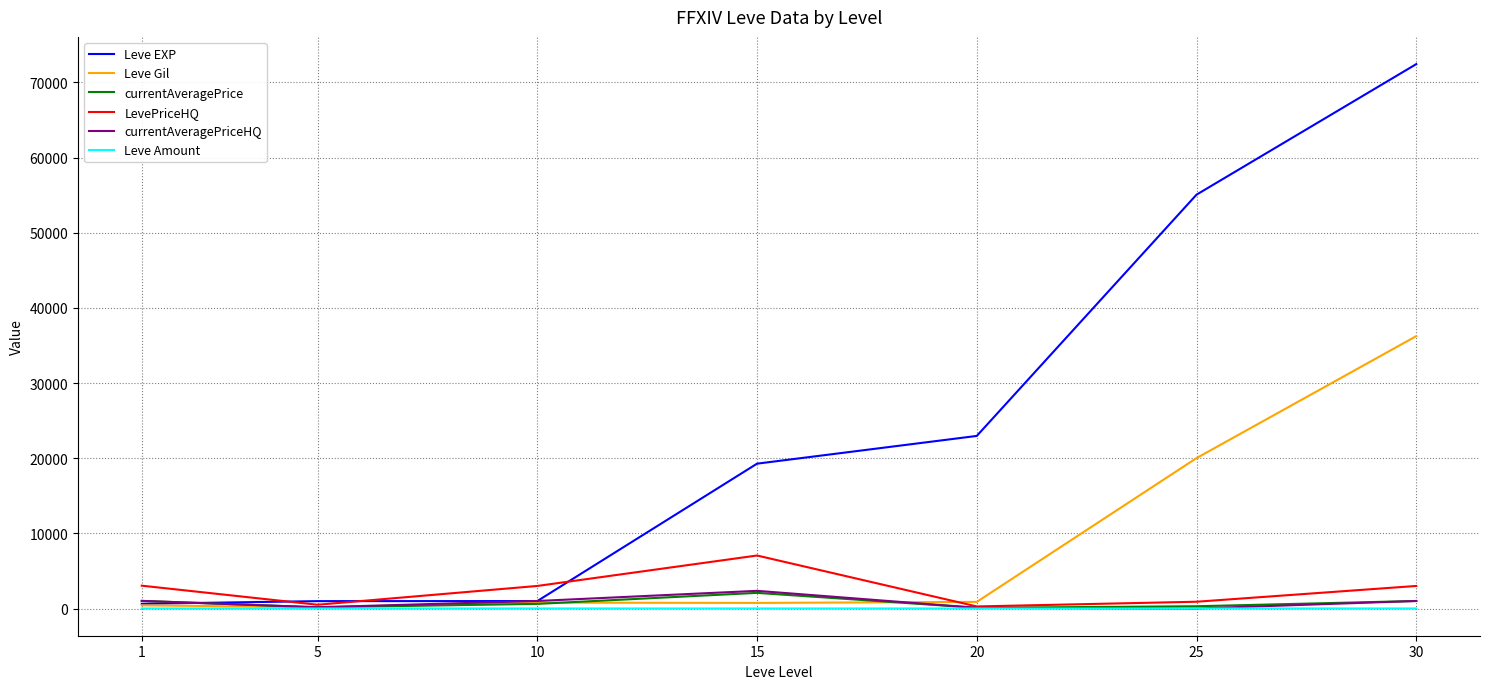

Which series has the widest spread of values?

Leve EXP